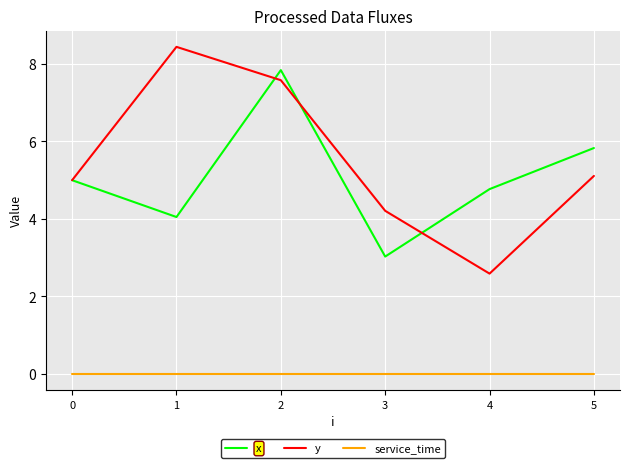

At 4, list the series in order from smallest to largest.

service_time, y, x